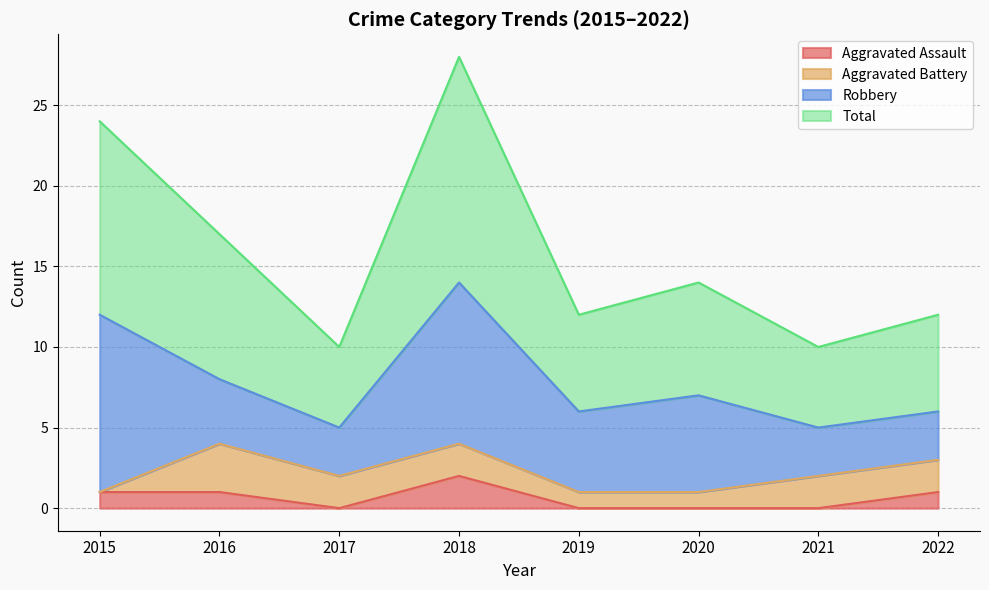

In Aggravated Assault, how many points are higher than both neighbors (excluding endpoints)?

1